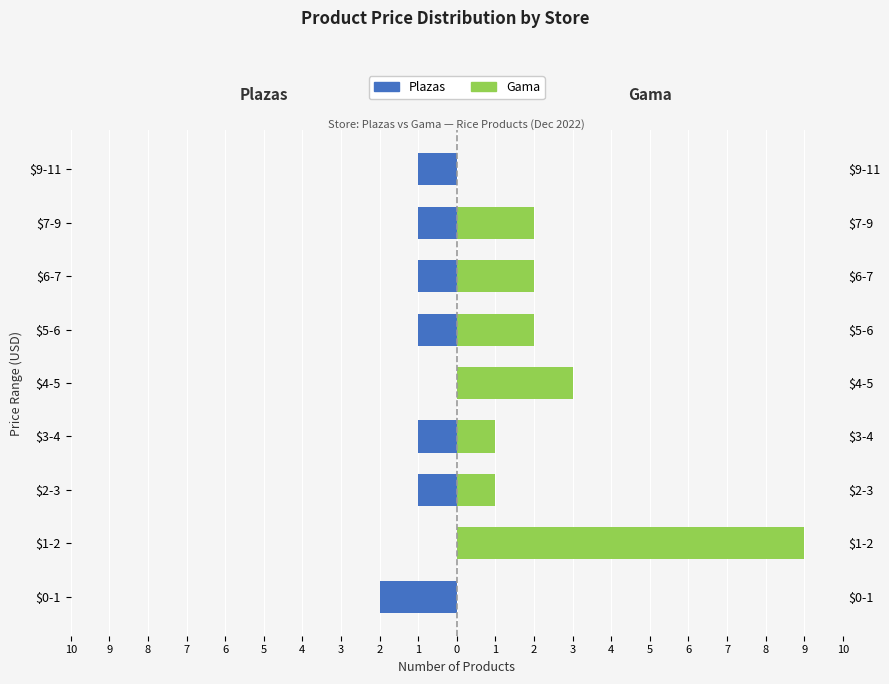

How many values in the Plazas series are below -1?

1